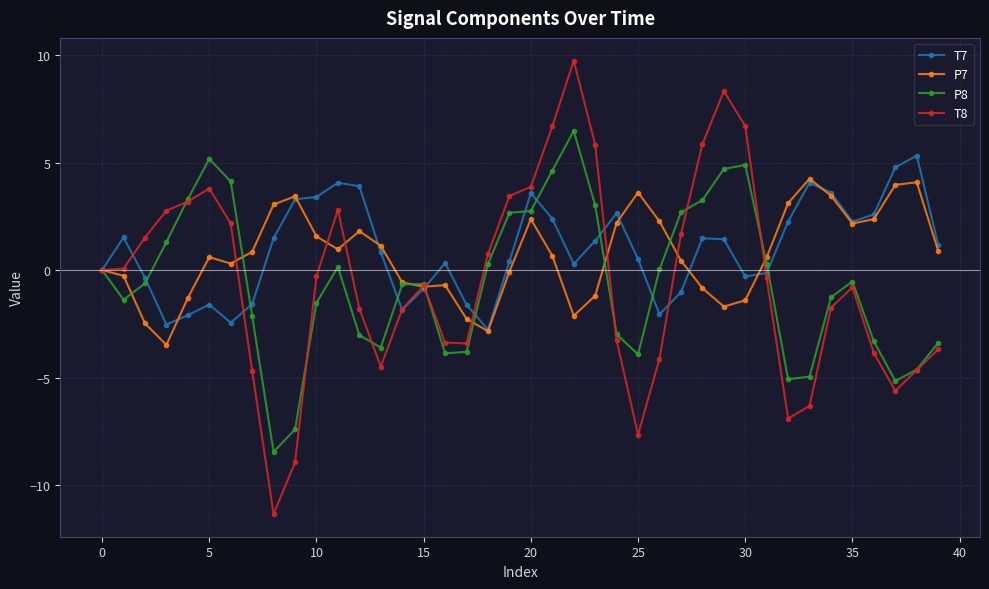

True or false: P8 has more than 1 interior local peaks.

True